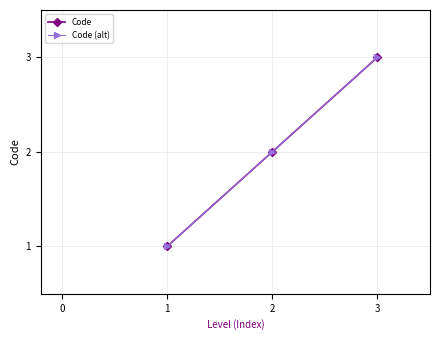

Which series has the largest total across all categories?

Code